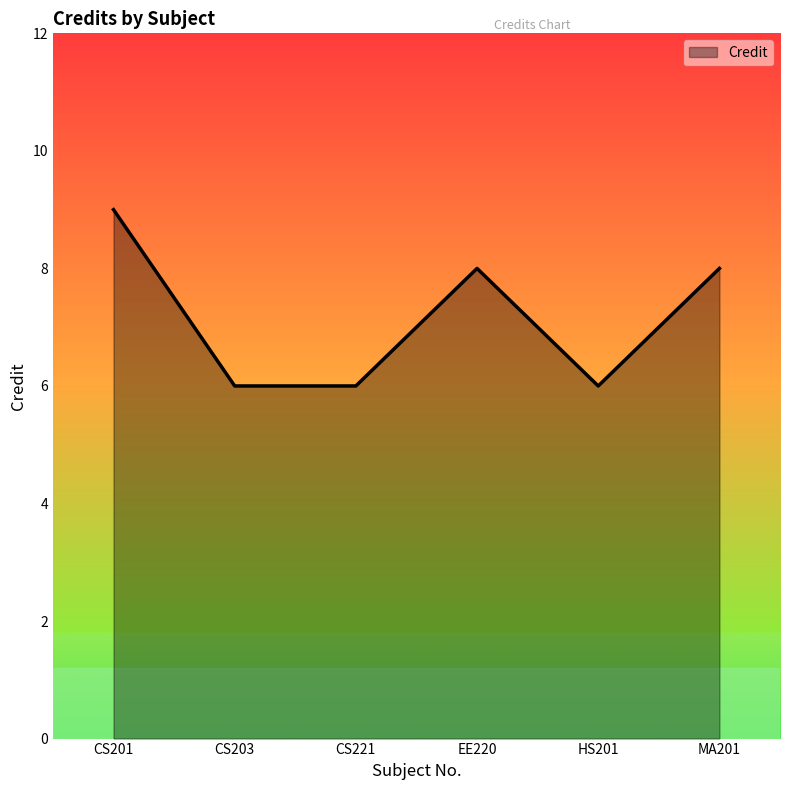

The value at CS201 is 13. True or false?

False